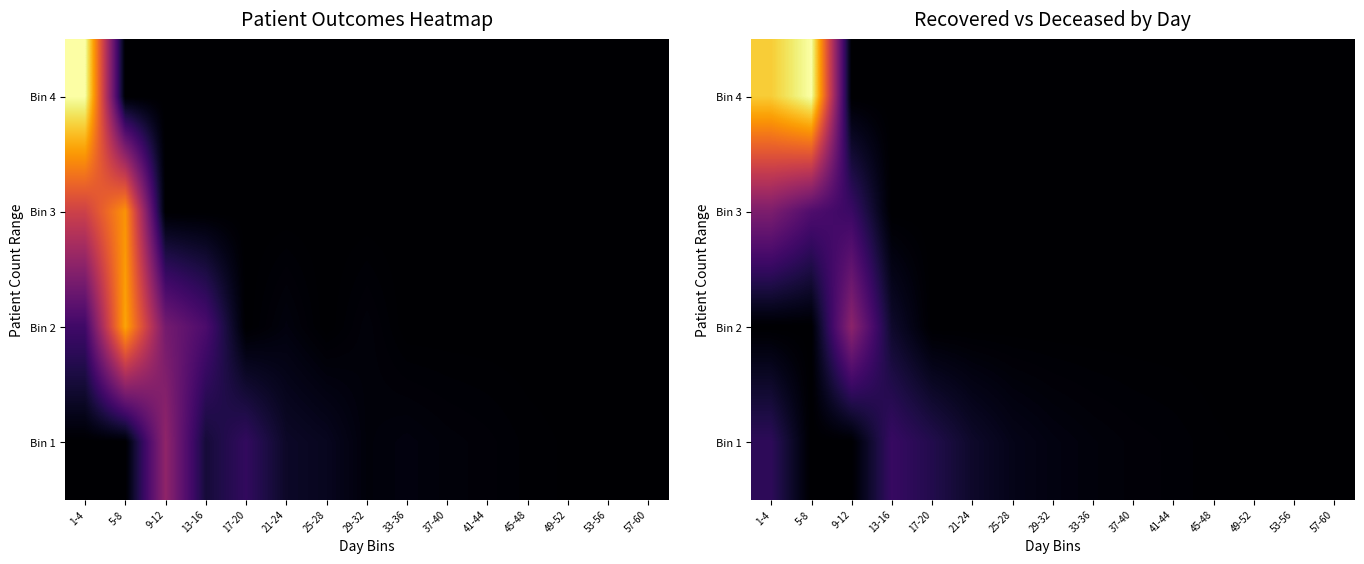

How many series are shown in this chart?

4